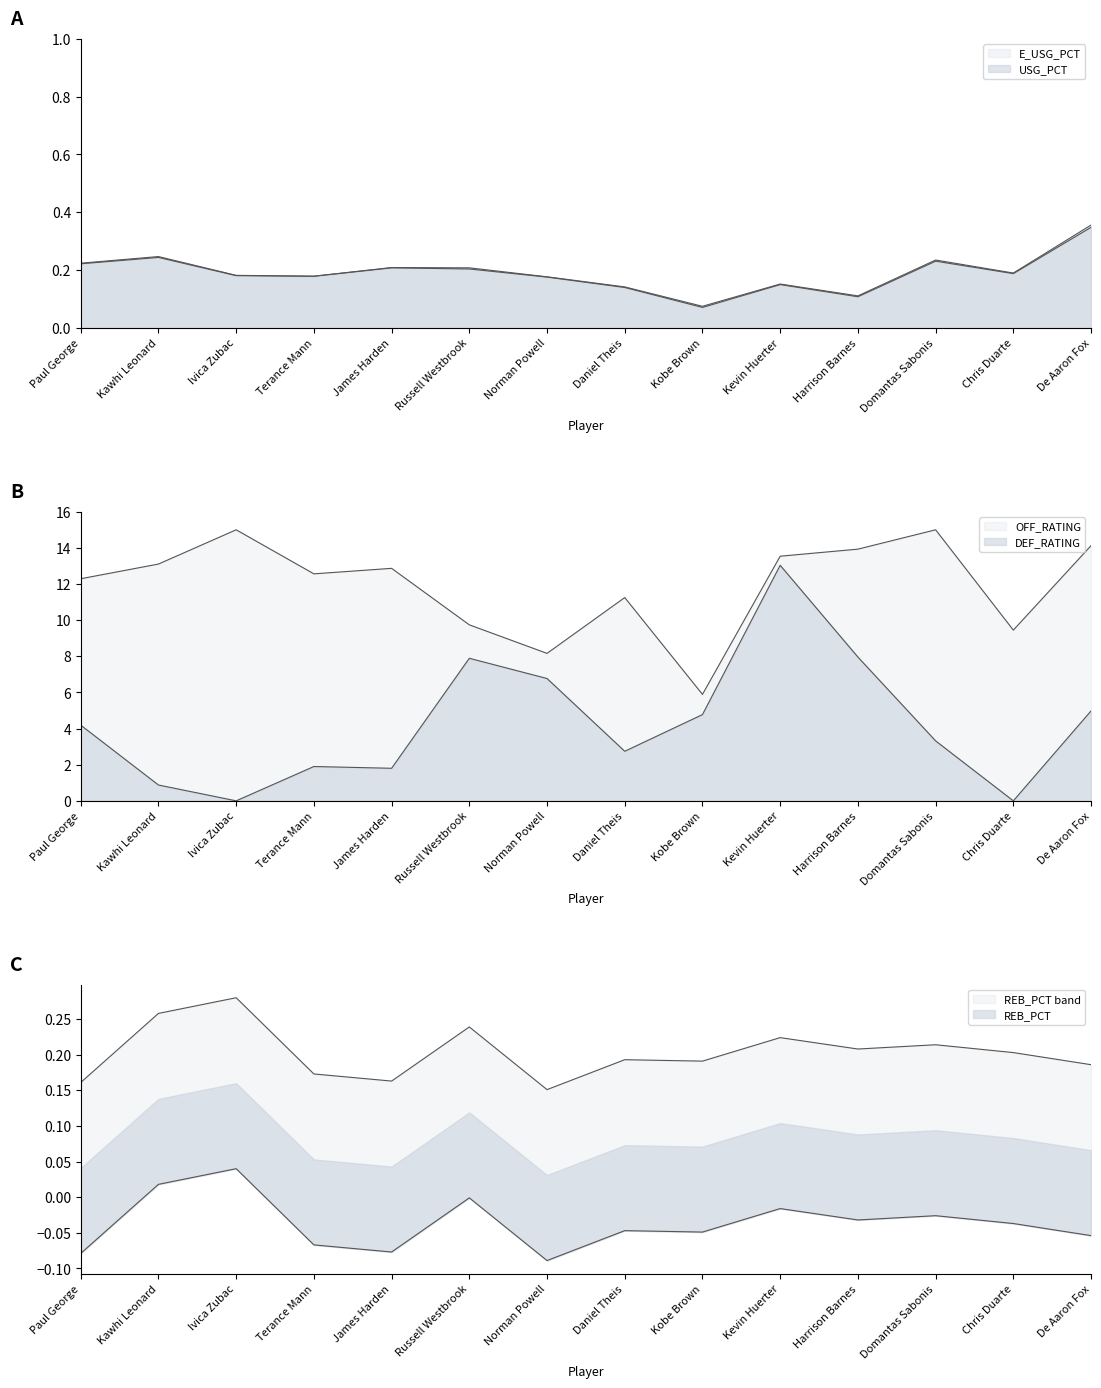

Read the USG_PCT value at Daniel Theis.

0.1